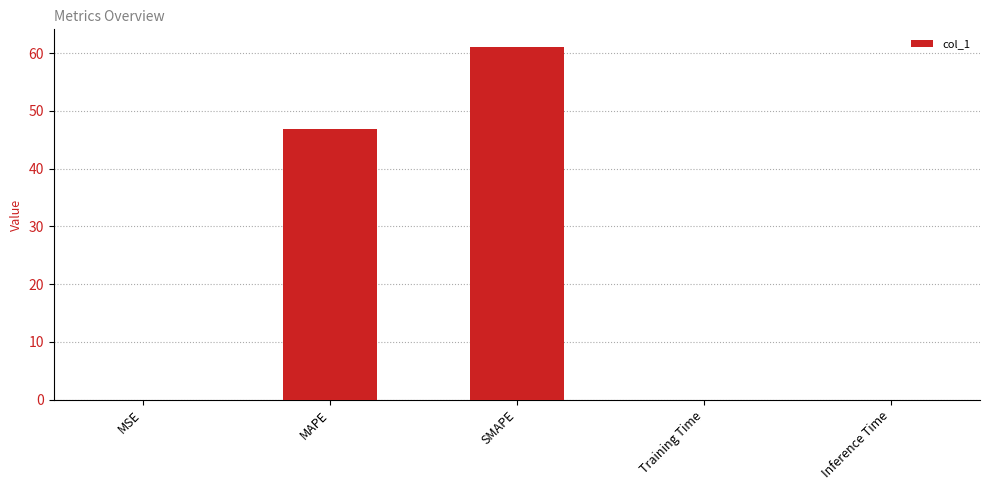

Between MAPE and MSE, which is larger?

MAPE